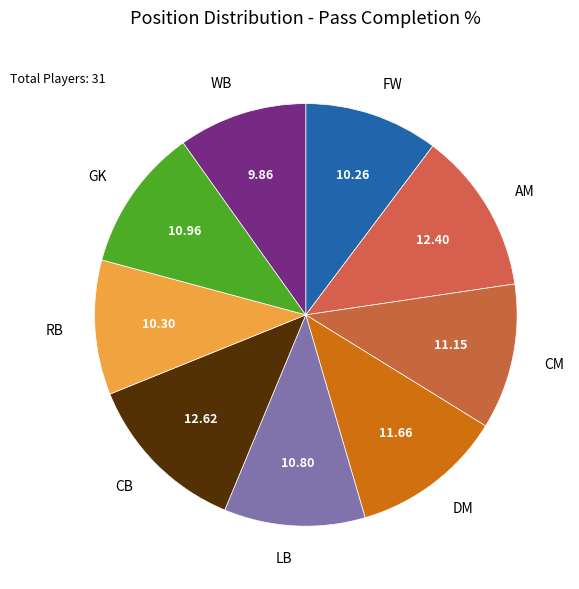

Is there a majority slice in this chart?

No